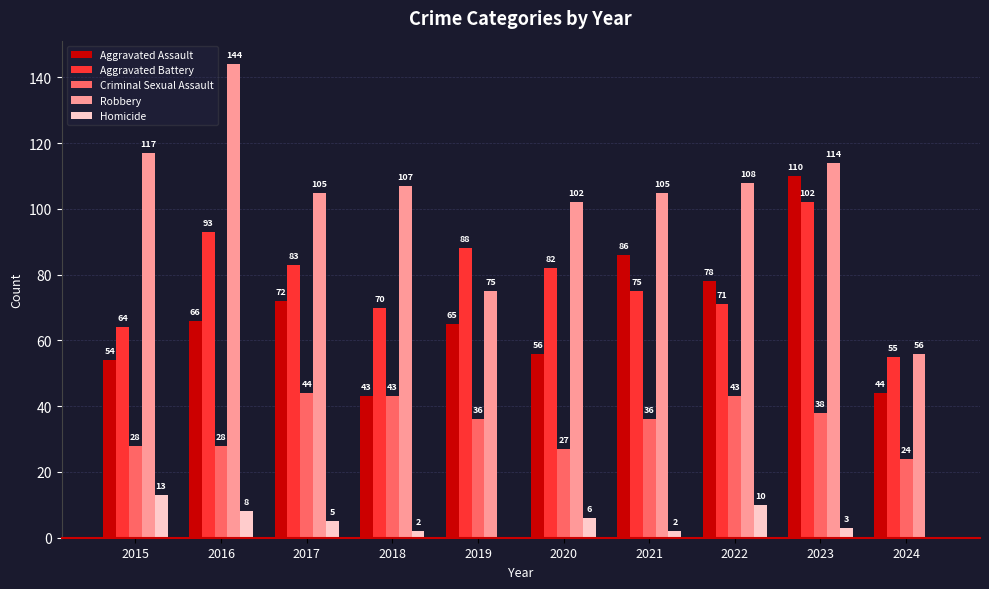

Is the value of Aggravated Battery at 2023 greater than the value of Homicide at 2015?

Yes